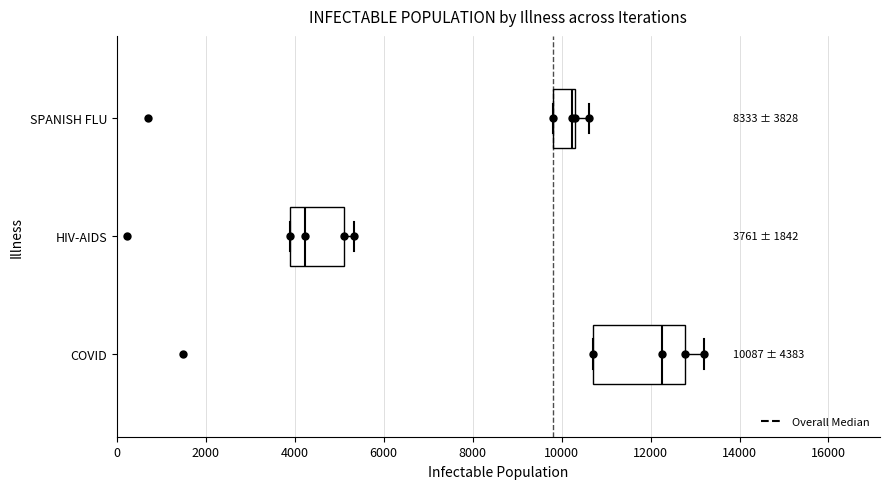

Which box is the widest, from its left edge to its right edge?

COVID